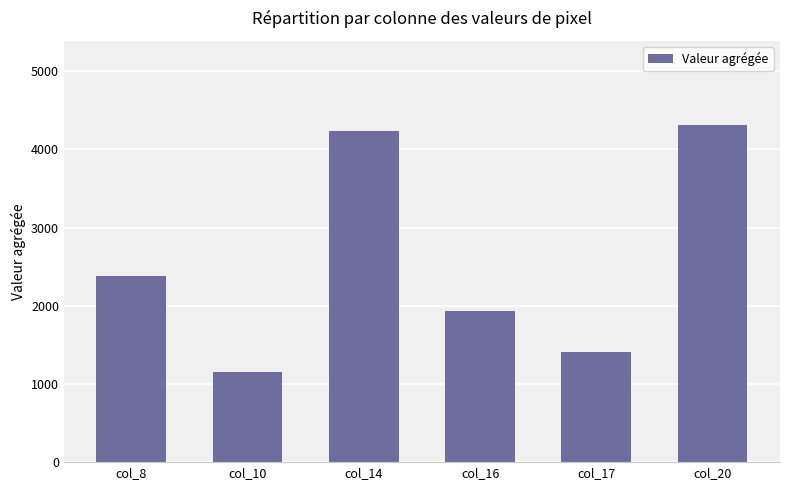

Which has a higher value, col_20 or col_17?

col_20